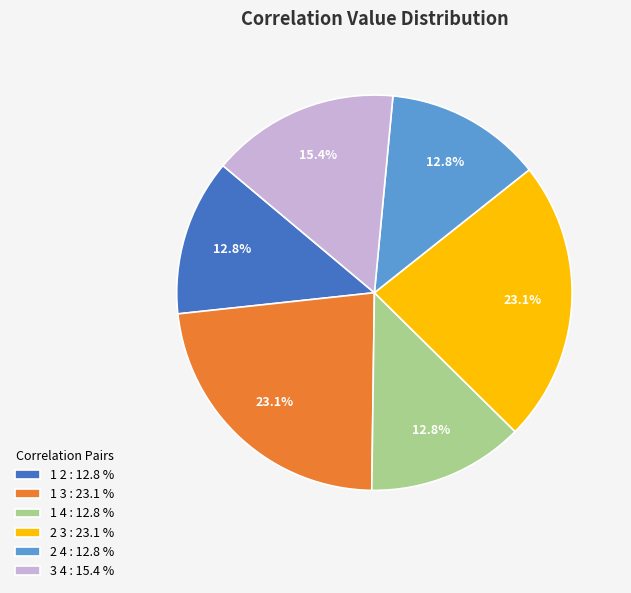

Approximately how many times larger is the value at 2 3 compared to 1 3?

1.0